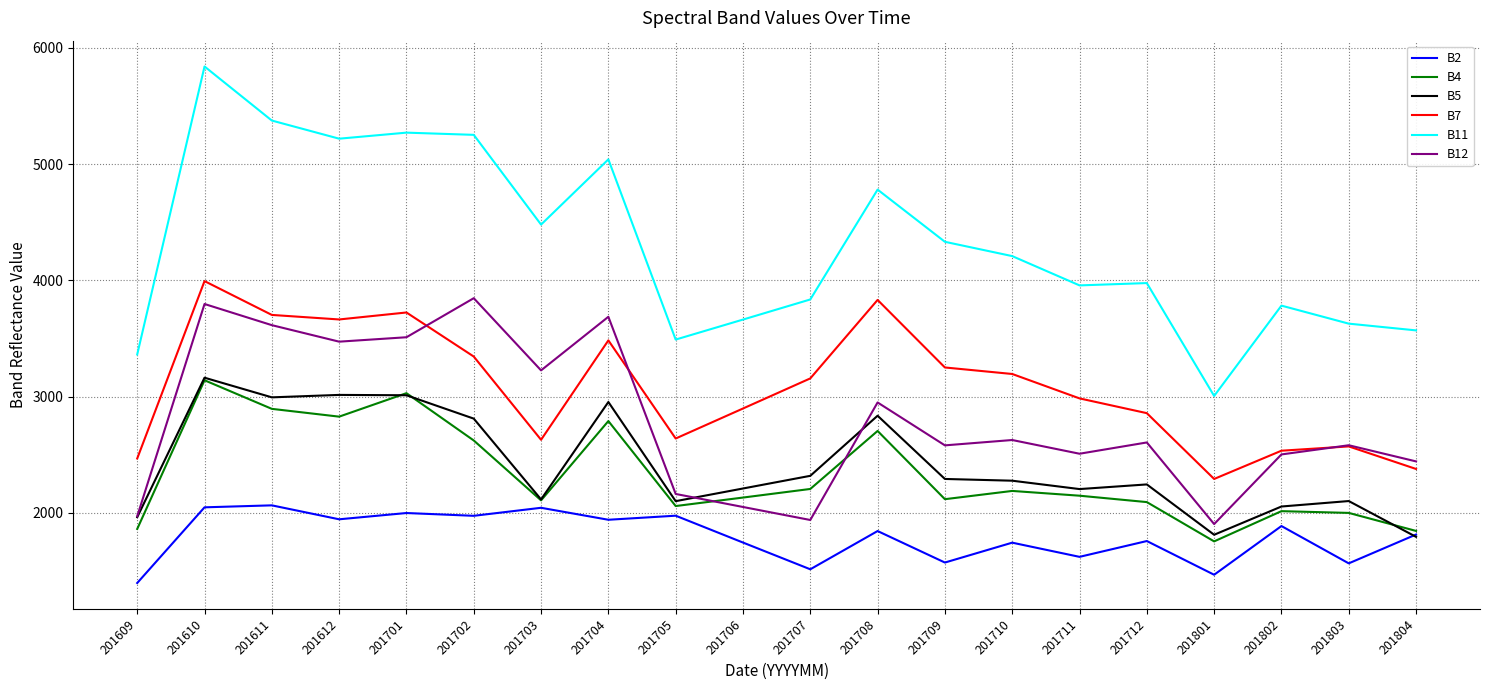

True or false: B4 and B12 cross at least once.

True